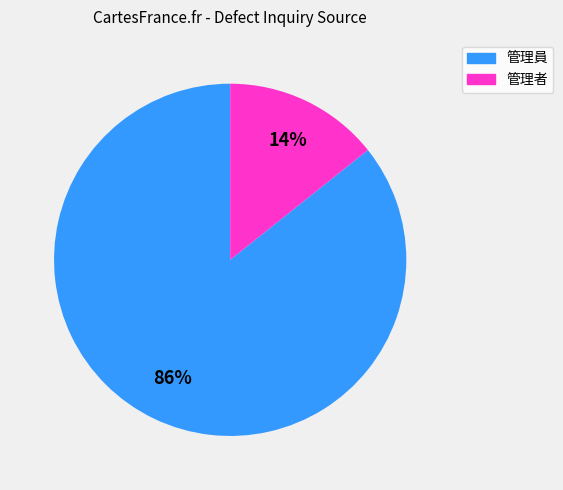

Which category accounts for the majority?

管理員